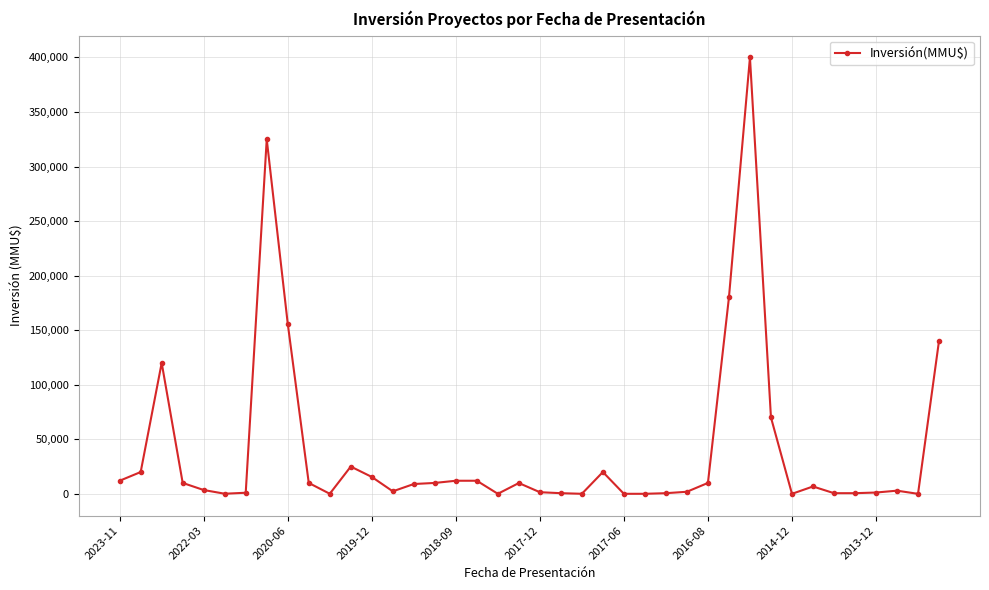

True or false: the data has more than 0 interior local peaks.

True